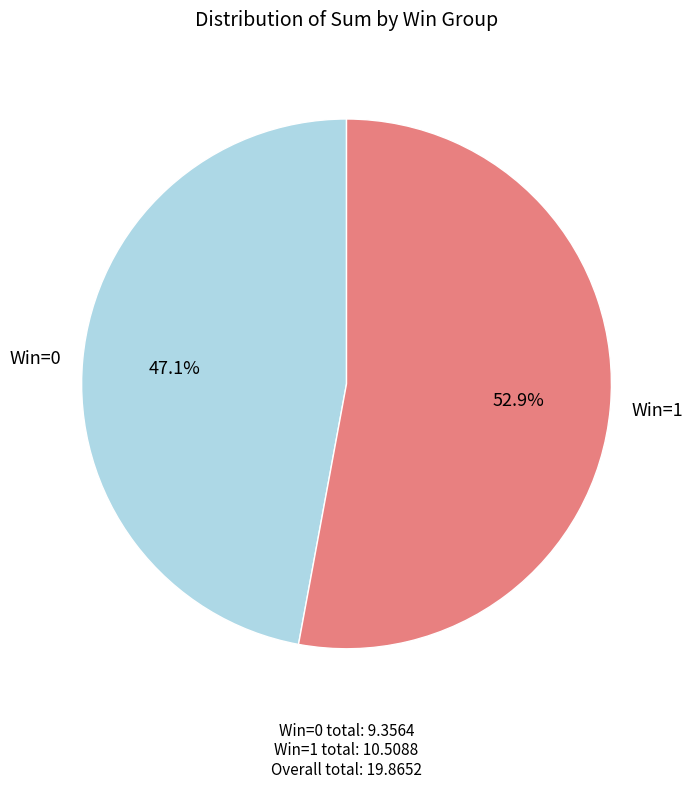

Combined, what portion of the pie is Win=0 and Win=1?

100.0%